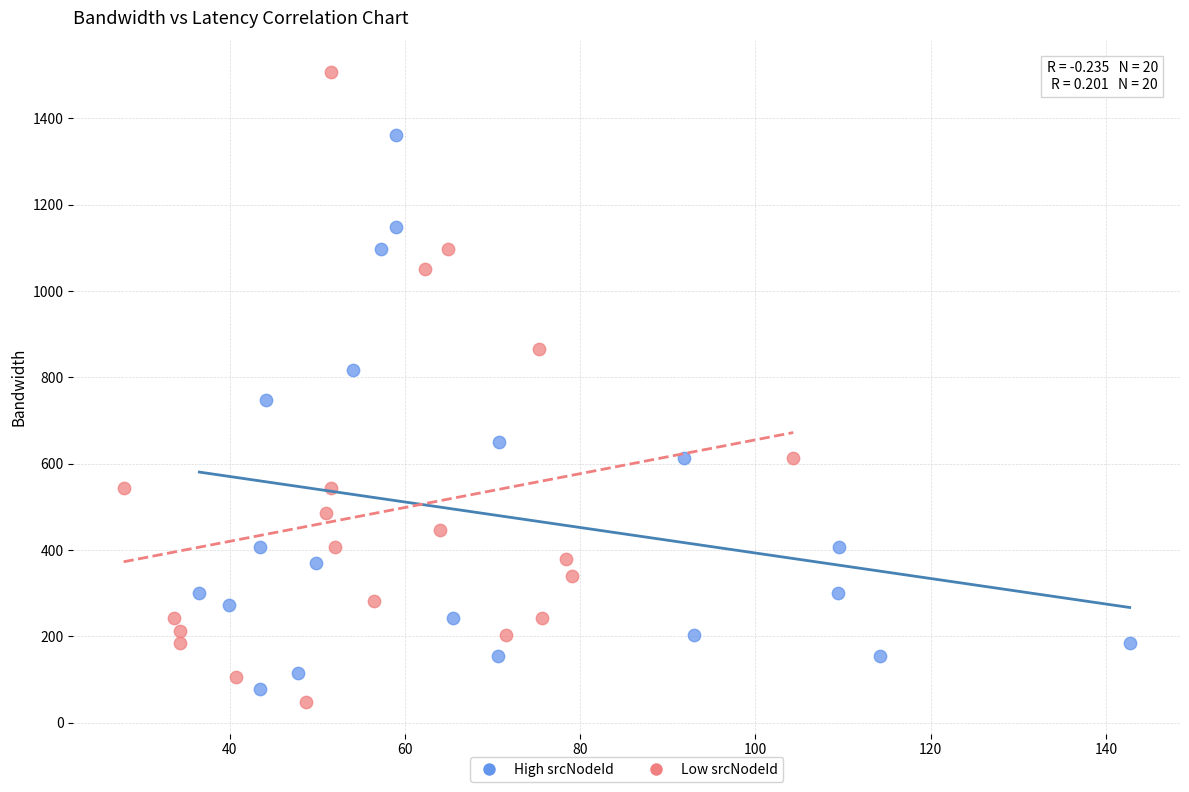

Which series has the widest spread of Y values?

Low srcNodeId